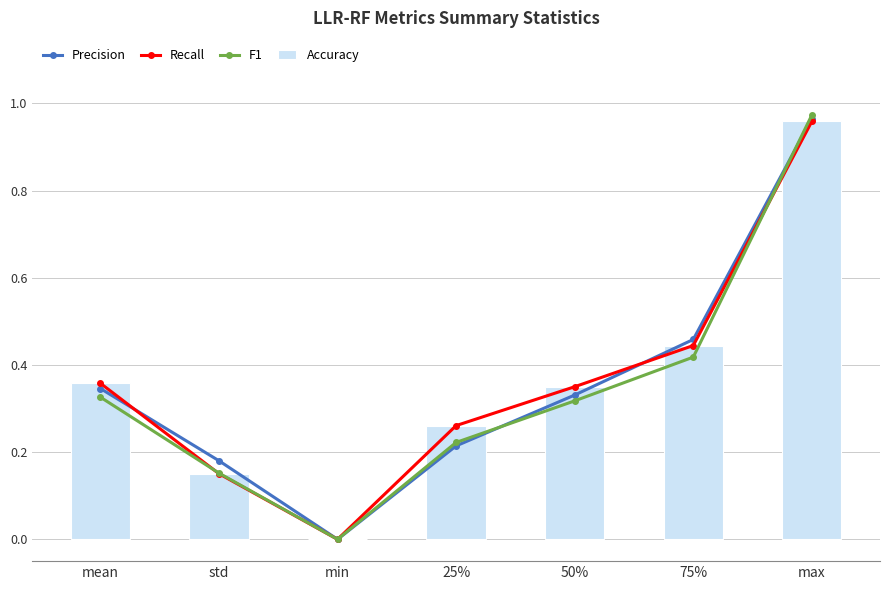

What is the label of the 7th bar from the right?

mean